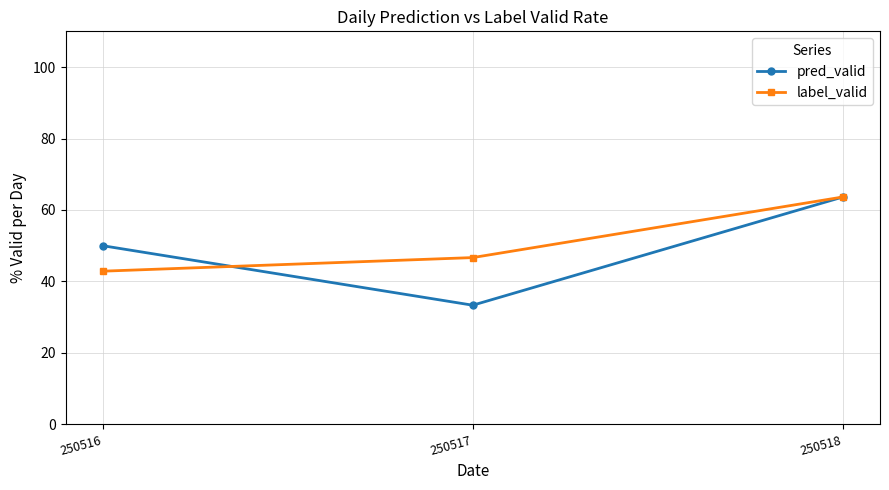

Reading left to right, what are all the values shown in this chart?

pred_valid: 50.0	33.3	63.6
label_valid: 42.9	46.7	63.6